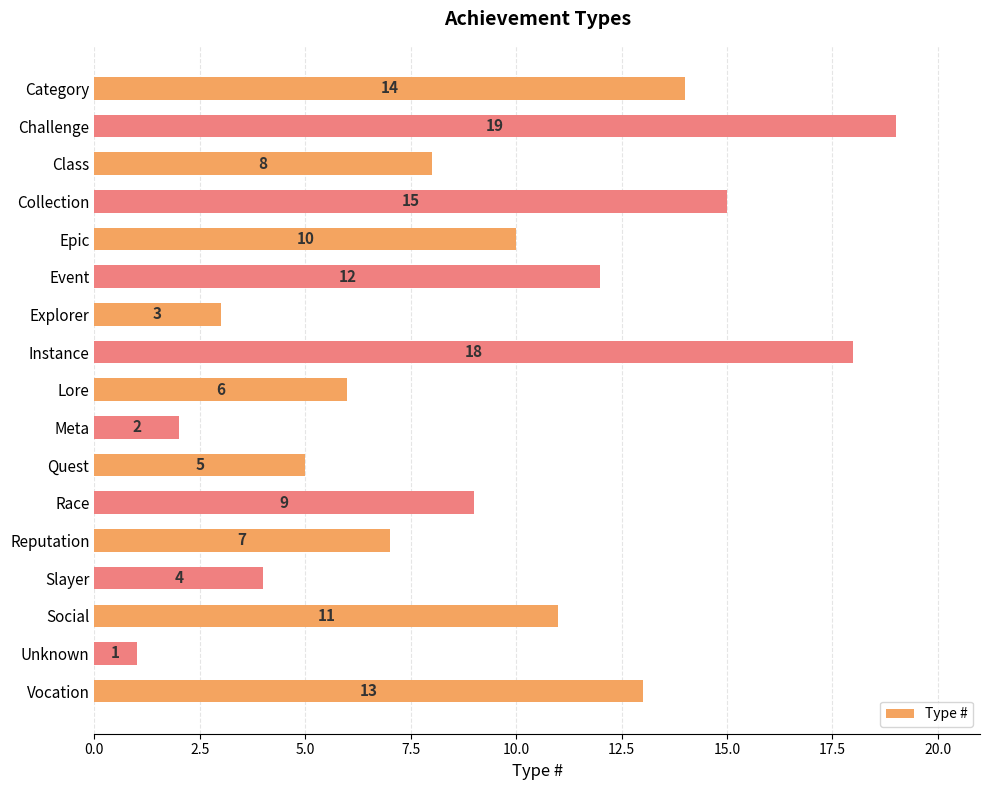

How many categories are shown in the chart?

17